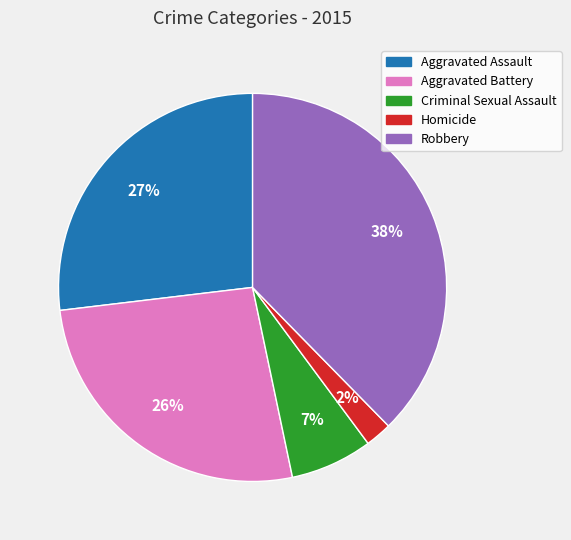

Between Criminal Sexual Assault and Aggravated Battery, which is larger?

Aggravated Battery